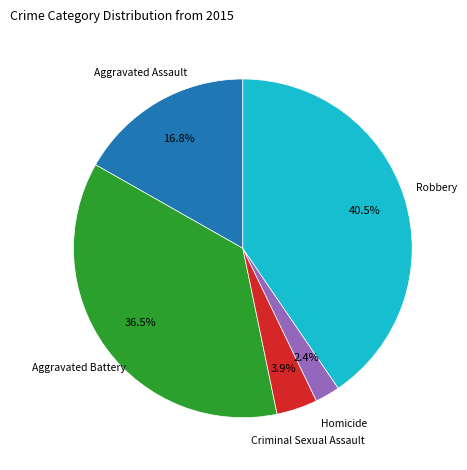

Is there a majority slice in this chart?

No